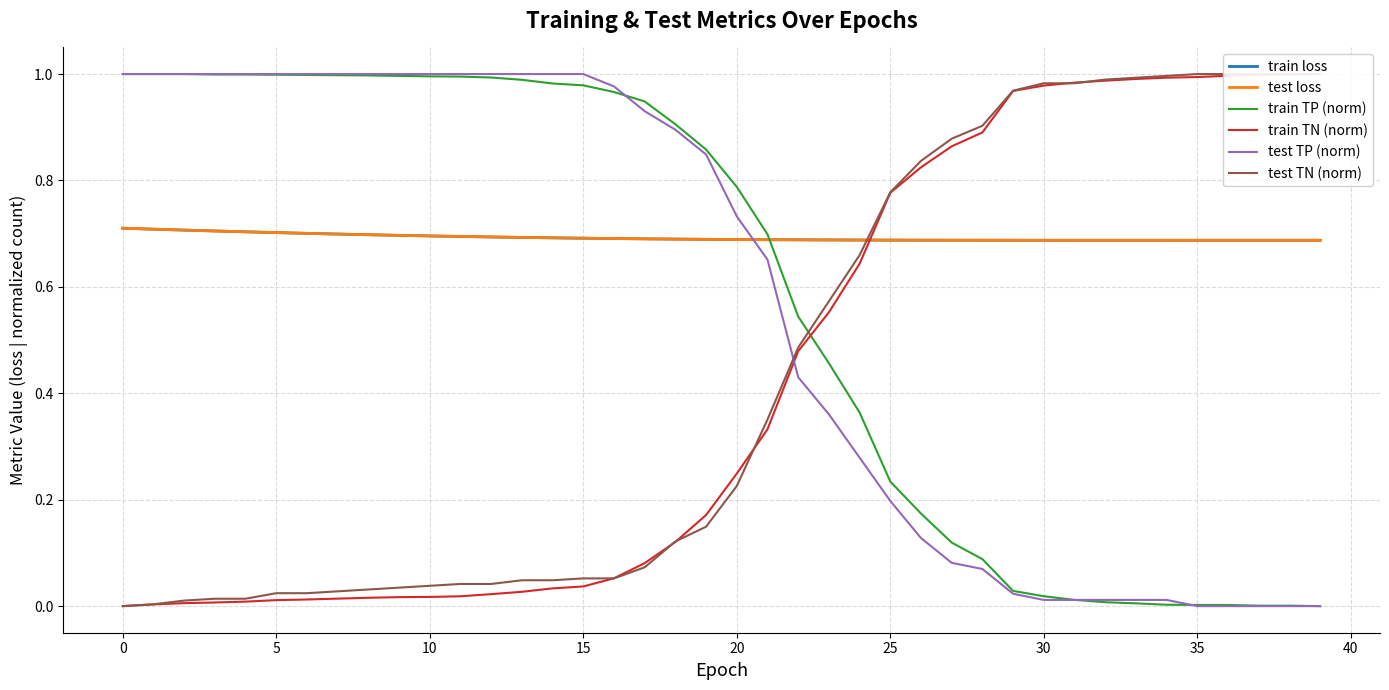

Reading left to right, what are all the values shown in this chart?

train loss: 0.7	0.7	0.7	0.7	0.7	0.7	0.7	0.7	0.7	0.7	0.7	0.7	0.7	0.7	0.7	0.7	0.7	0.7	0.7	0.7	0.7	0.7	0.7	0.7	0.7	0.7	0.7	0.7	0.7	0.7	0.7	0.7	0.7	0.7	0.7	0.7	0.7	0.7	0.7	0.7
test loss: 0.7	0.7	0.7	0.7	0.7	0.7	0.7	0.7	0.7	0.7	0.7	0.7	0.7	0.7	0.7	0.7	0.7	0.7	0.7	0.7	0.7	0.7	0.7	0.7	0.7	0.7	0.7	0.7	0.7	0.7	0.7	0.7	0.7	0.7	0.7	0.7	0.7	0.7	0.7	0.7
train TP (norm): 1.0	1.0	1.0	1.0	1.0	1.0	1.0	1.0	1.0	1.0	1.0	1.0	1.0	1.0	1.0	1.0	1.0	0.9	0.9	0.9	0.8	0.7	0.5	0.5	0.4	0.2	0.2	0.1	0.1	0.0	0.0	0.0	0.0	0.0	0.0	0.0	0.0	0.0	0.0	0.0
train TN (norm): 0.0	0.0	0.0	0.0	0.0	0.0	0.0	0.0	0.0	0.0	0.0	0.0	0.0	0.0	0.0	0.0	0.1	0.1	0.1	0.2	0.2	0.3	0.5	0.6	0.6	0.8	0.8	0.9	0.9	1.0	1.0	1.0	1.0	1.0	1.0	1.0	1.0	1.0	1.0	1.0
test TP (norm): 1.0	1.0	1.0	1.0	1.0	1.0	1.0	1.0	1.0	1.0	1.0	1.0	1.0	1.0	1.0	1.0	1.0	0.9	0.9	0.8	0.7	0.7	0.4	0.4	0.3	0.2	0.1	0.1	0.1	0.0	0.0	0.0	0.0	0.0	0.0	0.0	0.0	0.0	0.0	0.0
test TN (norm): 0.0	0.0	0.0	0.0	0.0	0.0	0.0	0.0	0.0	0.0	0.0	0.0	0.0	0.0	0.0	0.1	0.1	0.1	0.1	0.1	0.2	0.4	0.5	0.6	0.7	0.8	0.8	0.9	0.9	1.0	1.0	1.0	1.0	1.0	1.0	1.0	1.0	1.0	1.0	1.0